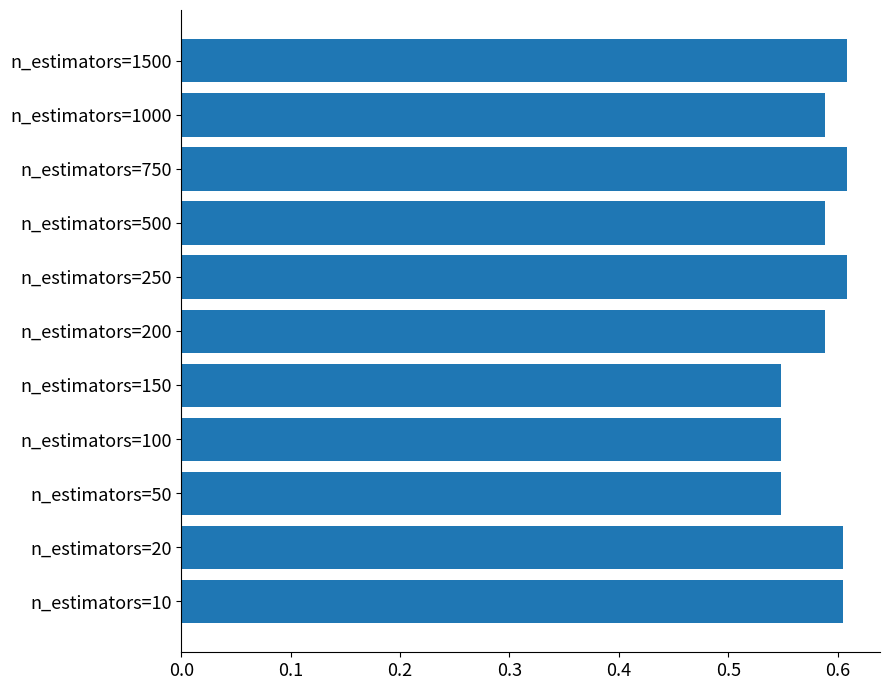

Count the number of data series in this chart.

1